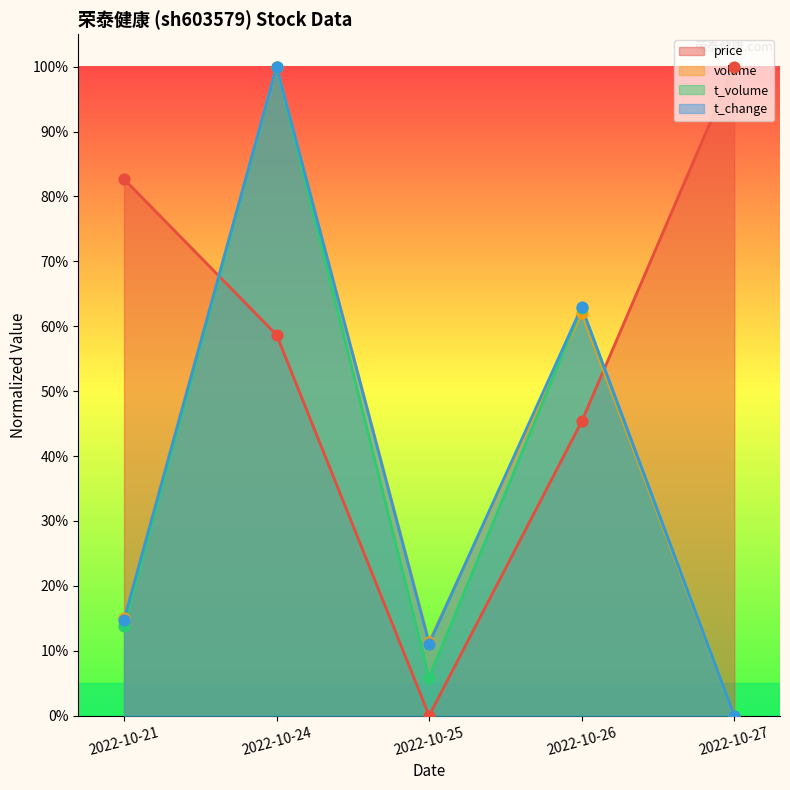

At how many categories does at least one series exceed 0?

5